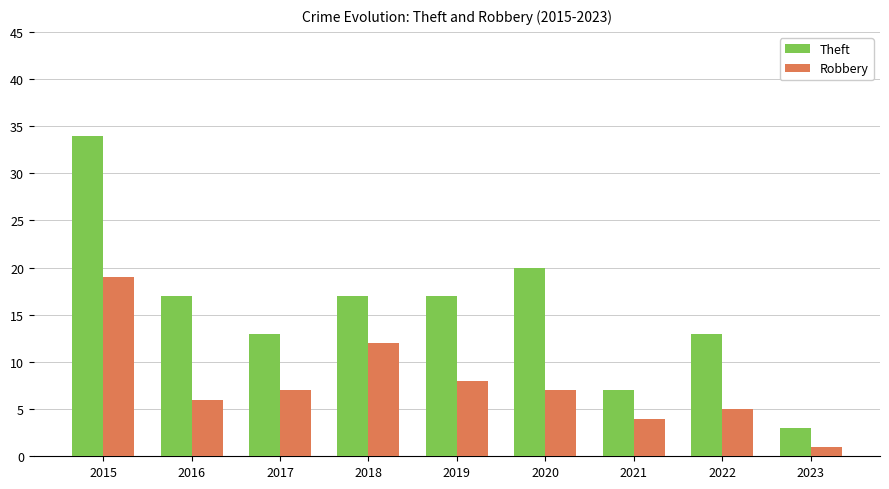

Which series changed the most between 2020 and 2021?

Theft